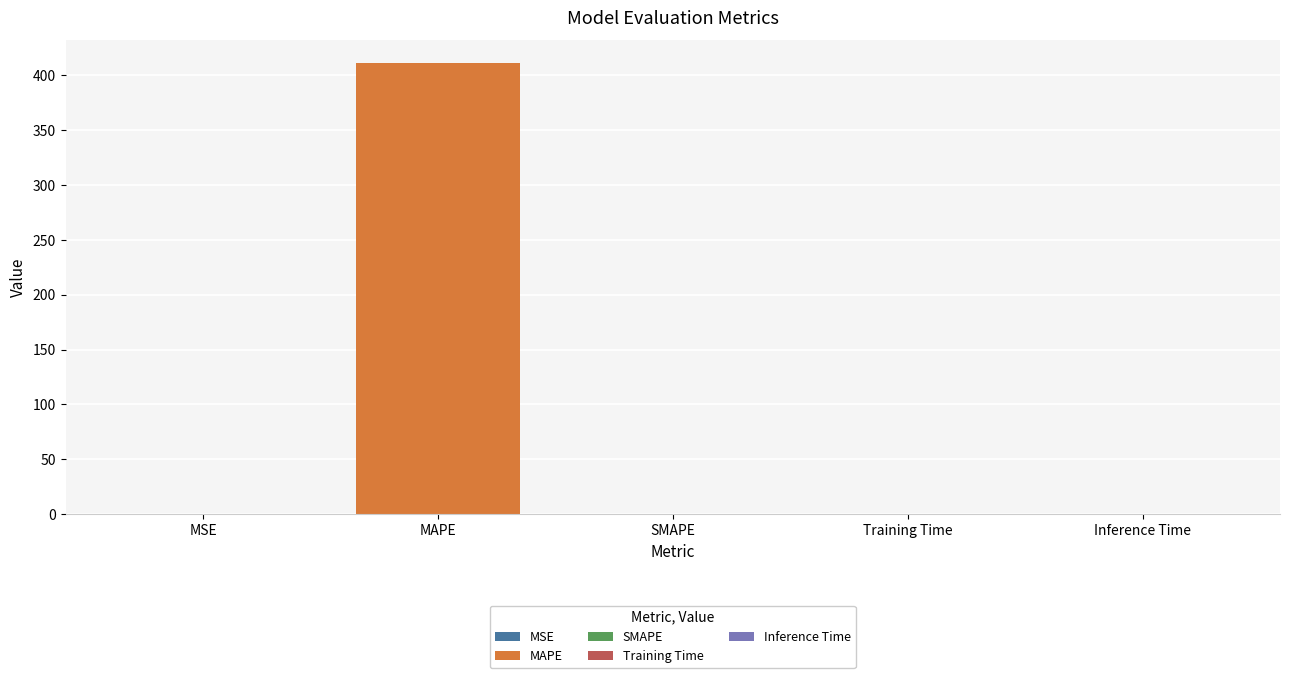

Rank the categories by value from highest to lowest.

MAPE, MSE, Training Time, Inference Time, SMAPE